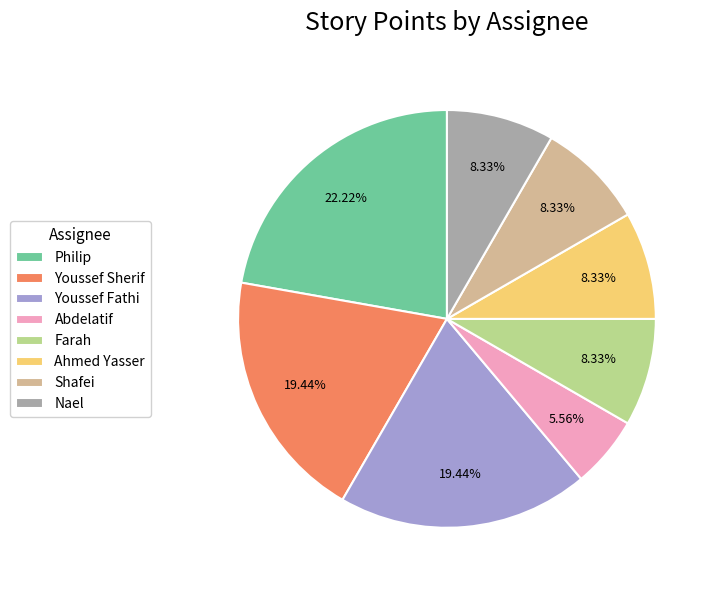

What is the total percentage of Nael and Abdelatif?

13.9%